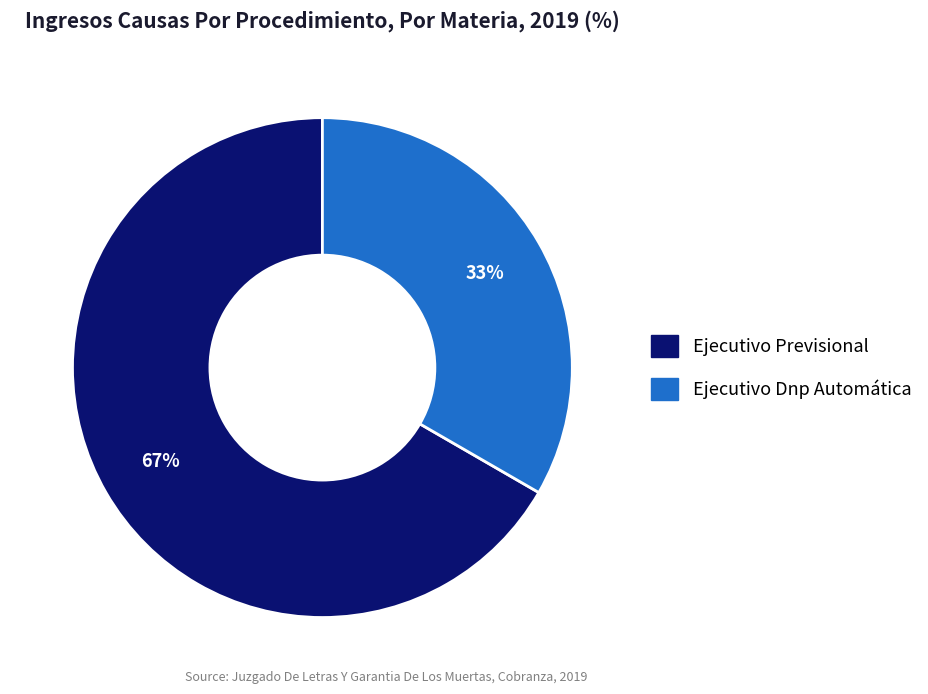

Rank the categories by value from highest to lowest.

Ejecutivo Previsional, Ejecutivo Dnp Automática